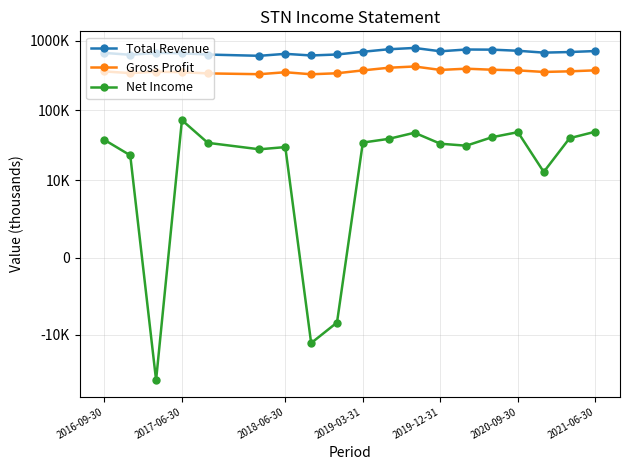

In Gross Profit, how many points are higher than both neighbors (excluding endpoints)?

4